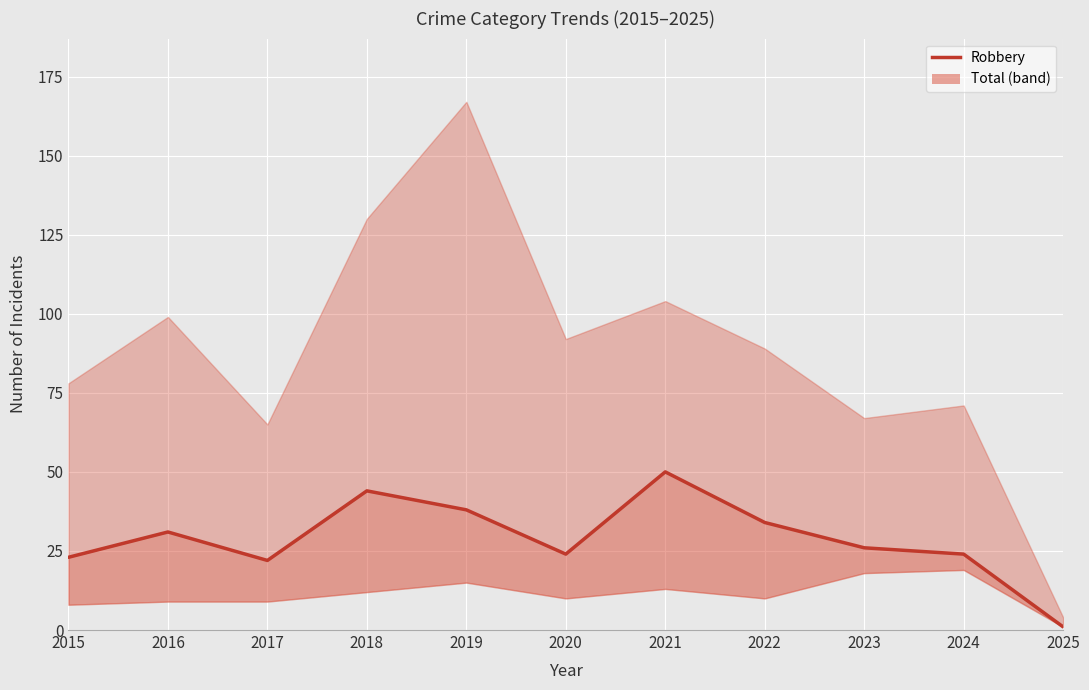

Rank the categories by value from lowest to highest.

2025, 2017, 2015, 2020, 2024, 2023, 2016, 2022, 2019, 2018, 2021